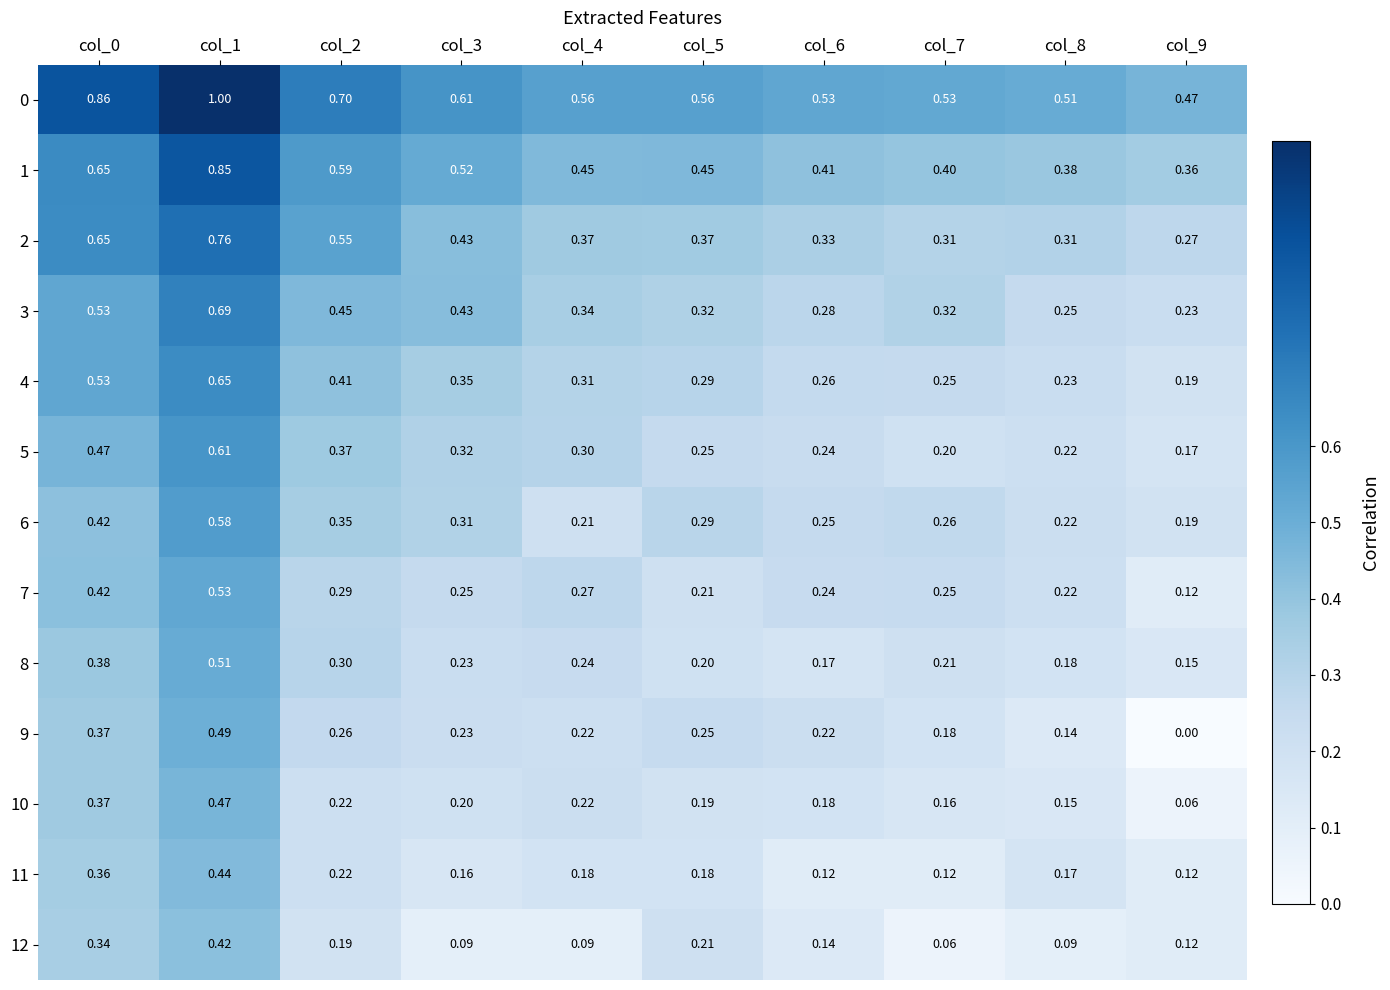

Is the value of 11 at col_2 greater than the value of 0 at col_5?

No